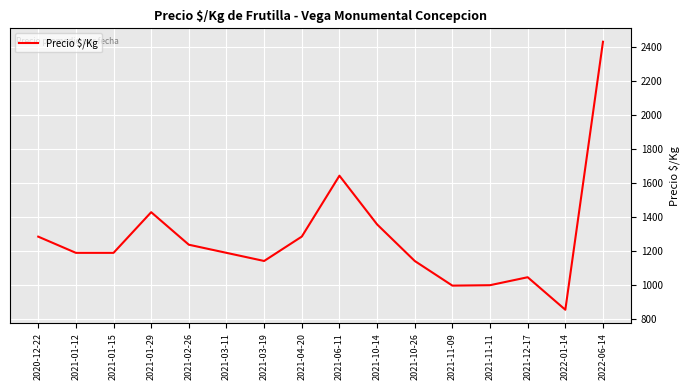

What is the greatest value displayed?

2428.5